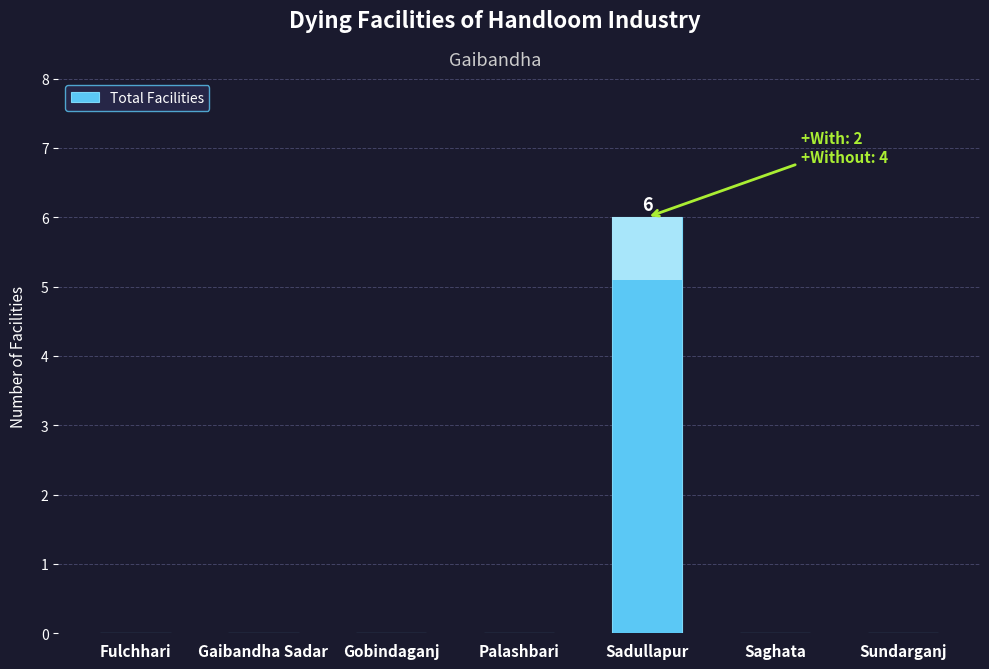

What is the change in value from Gaibandha Sadar to Sadullapur?

+6